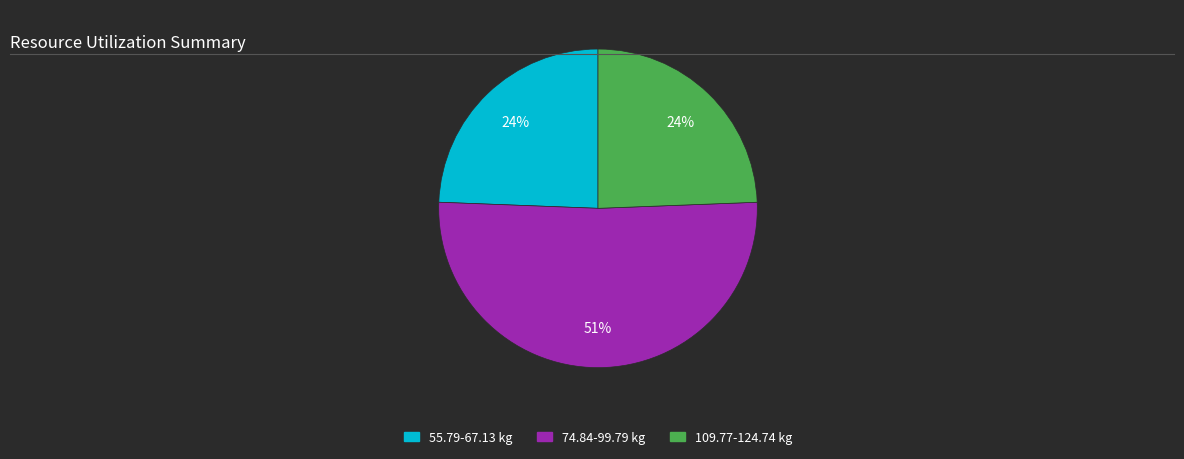

To the nearest percent, what is the difference between the largest and smallest slice percentages?

27%